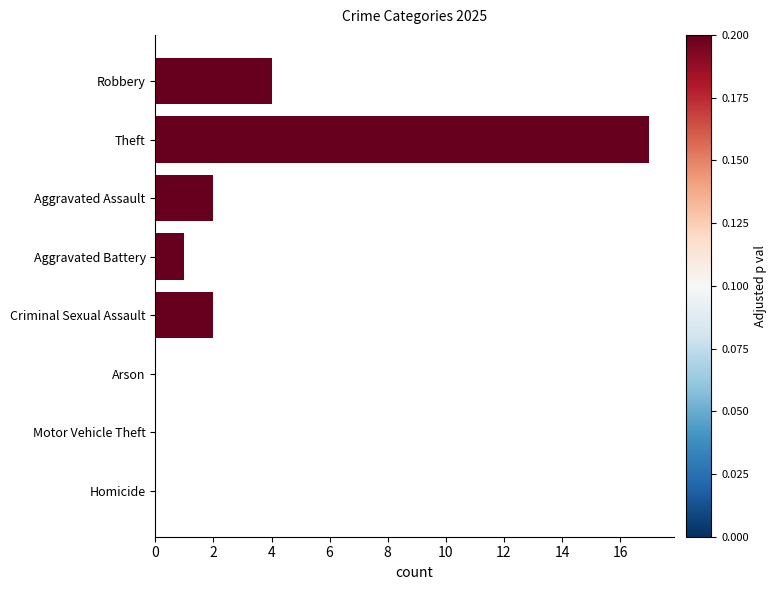

Are the bars horizontal?

Yes